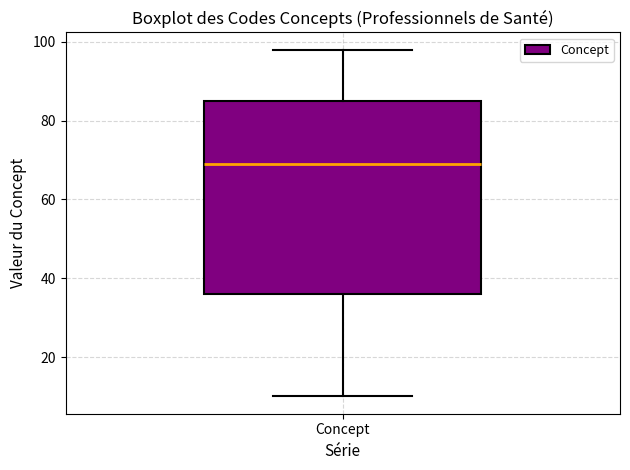

Where is the lower edge of the box for Concept on the y-axis? The values are not printed on the chart, so give them approximately, as read against the axis.

36